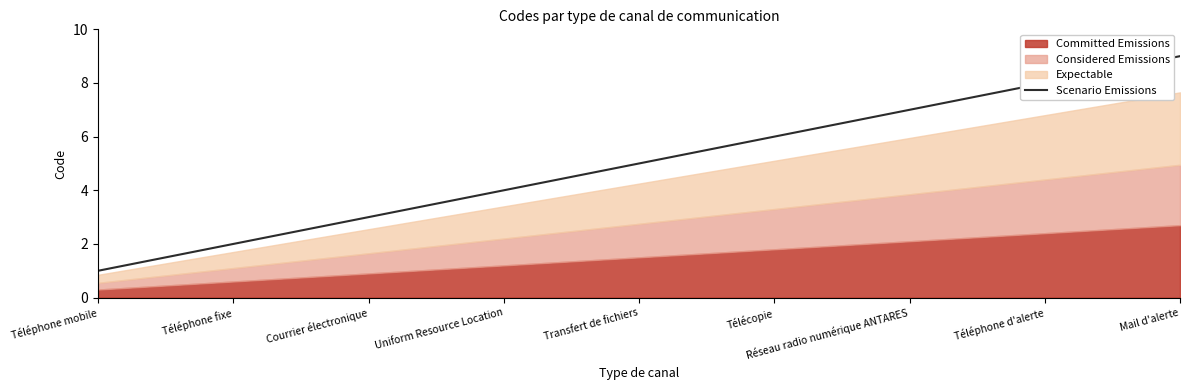

List the labels in order of value, smallest first.

Téléphone mobile, Téléphone fixe, Courrier électronique, Uniform Resource Location, Transfert de fichiers, Télécopie, Réseau radio numérique ANTARES, Téléphone d'alerte, Mail d'alerte